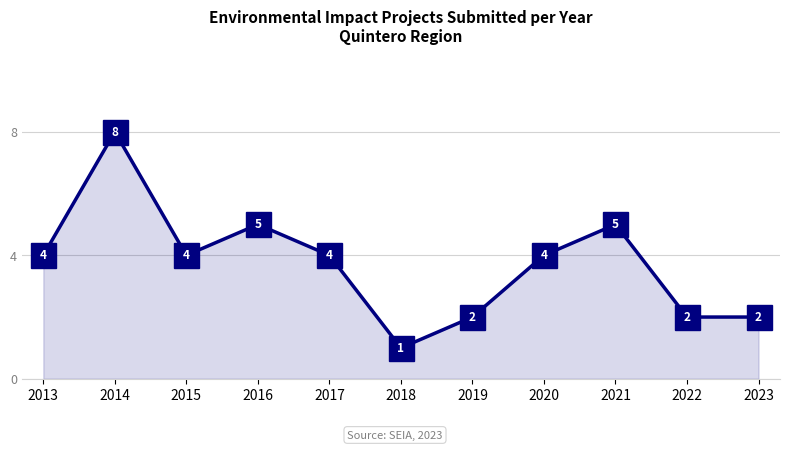

True or false: the data shows 8 at 2014.

True